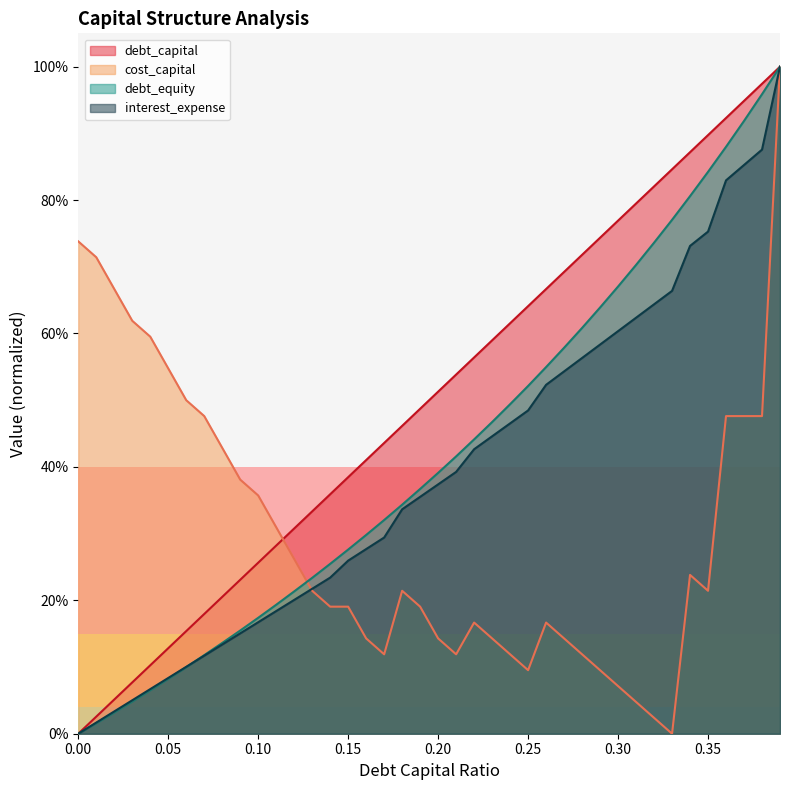

Is it true that cost_capital equals 0.6 at 0.03?

True